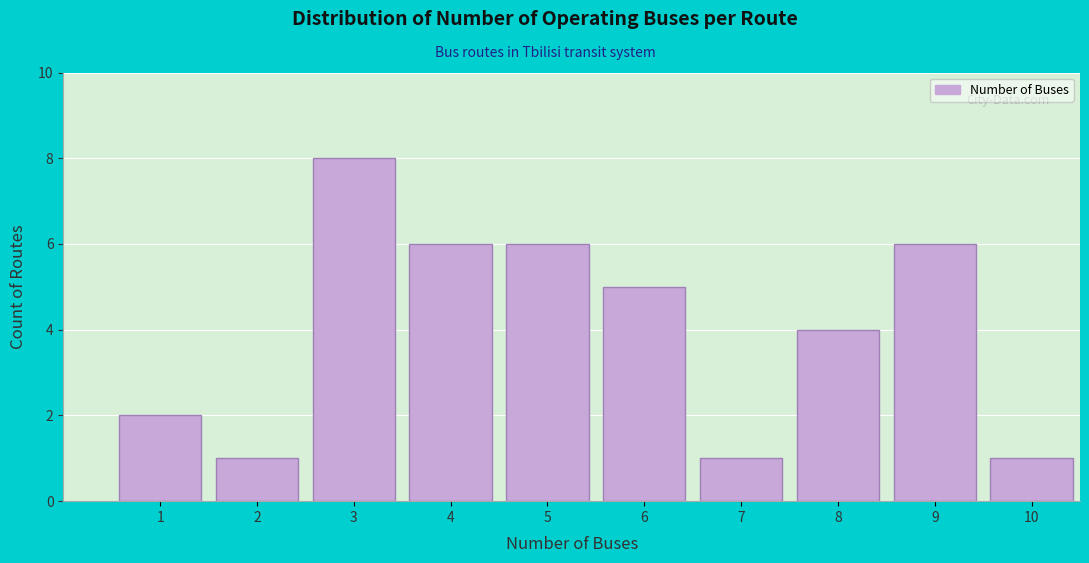

Reading left to right, transcribe all the data shown in this chart.

1=2	2=1	3=8	4=6	5=6	6=5	7=1	8=4	9=6	10=1